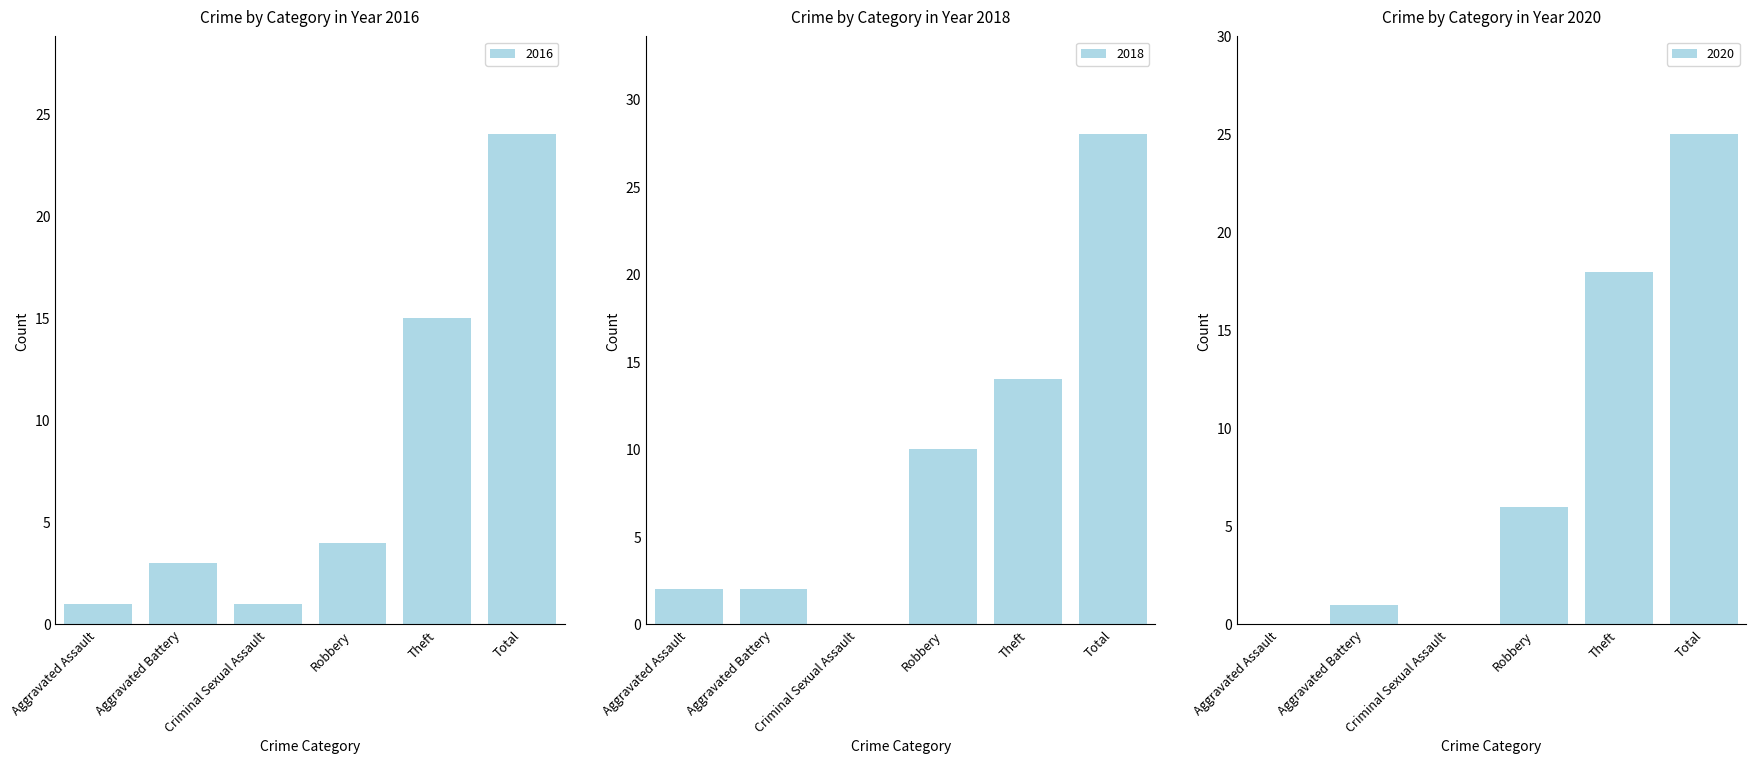

Between Aggravated Battery and Theft, which series saw the biggest shift?

2020